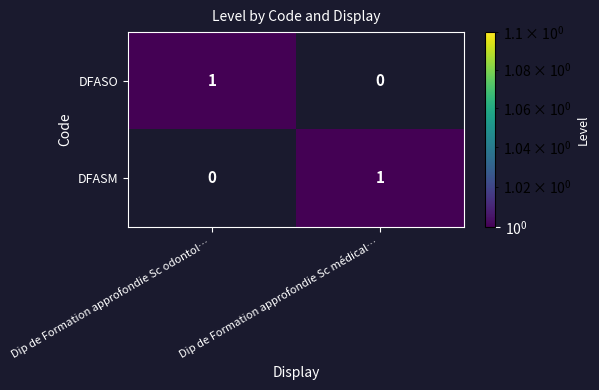

Is it true that DFASM equals 0 at Dip de Formation approfondie Sc odontol…?

True